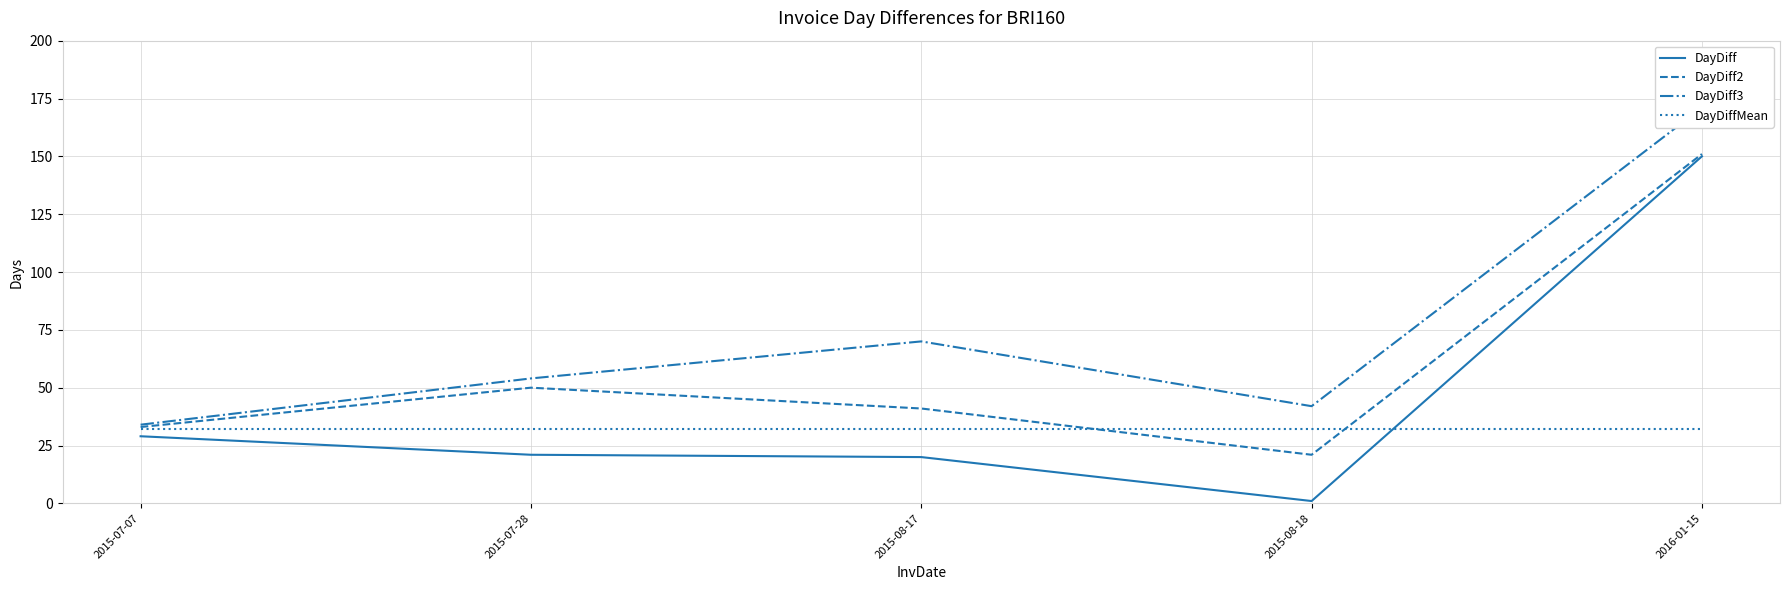

What is the value of the DayDiff2 point at the 5th from the left?

151.0